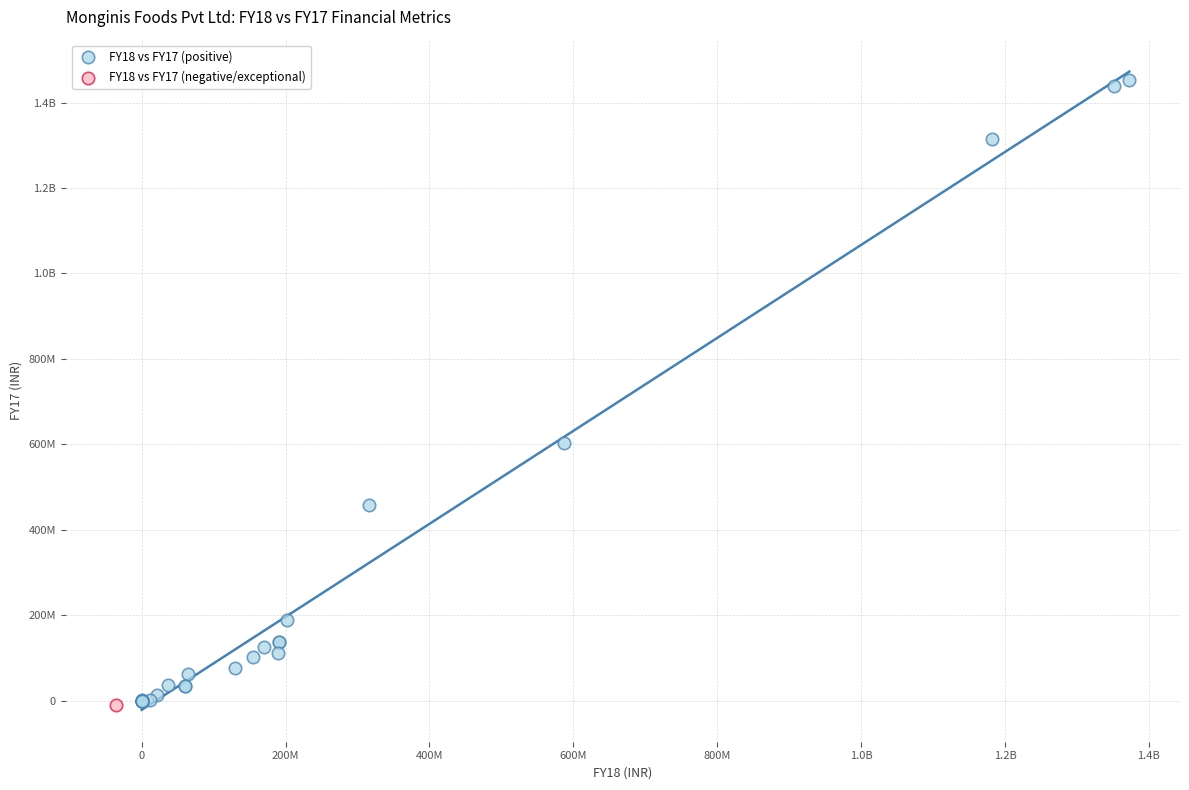

What are all the series names shown in the legend?

FY18 vs FY17 (positive), FY18 vs FY17 (negative/exceptional)